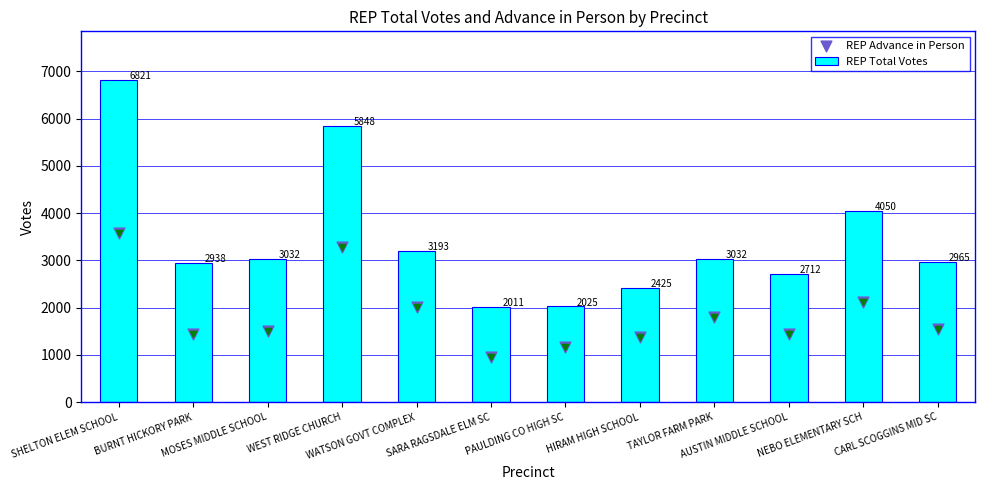

At which category is the sum across all series the highest?

SHELTON ELEM SCHOOL